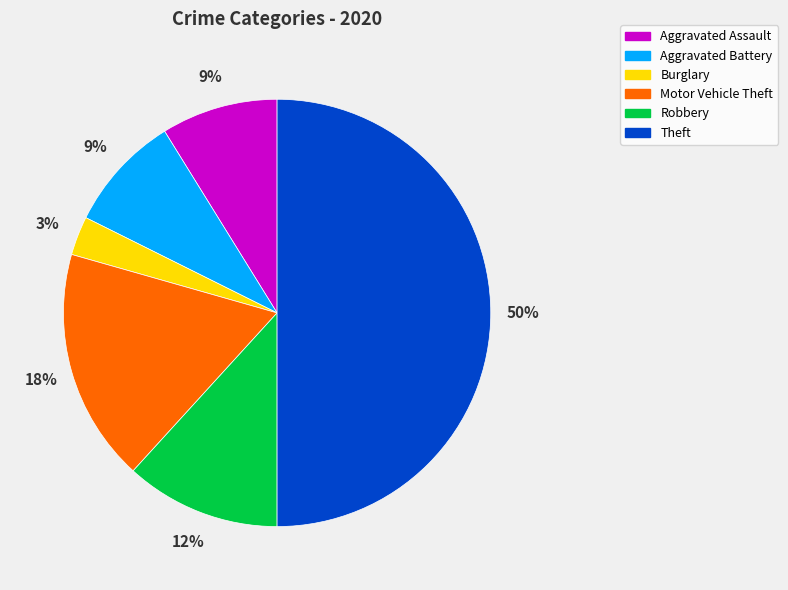

How many segments does this pie chart have?

6